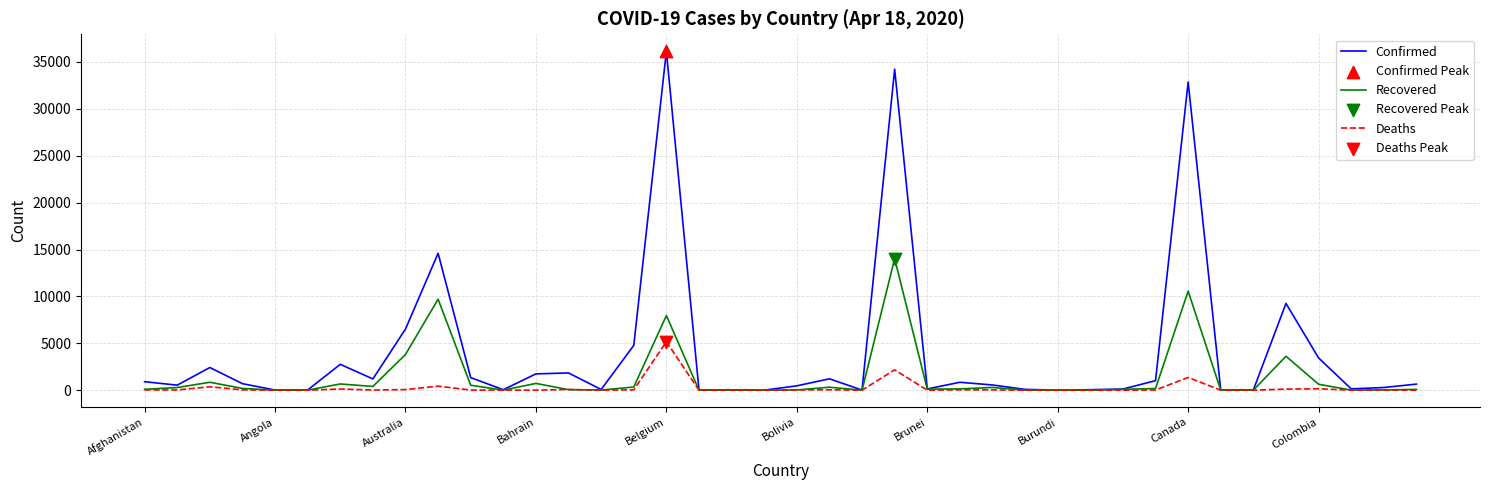

List the series in order of their peak value, highest first.

Confirmed, Recovered, Deaths